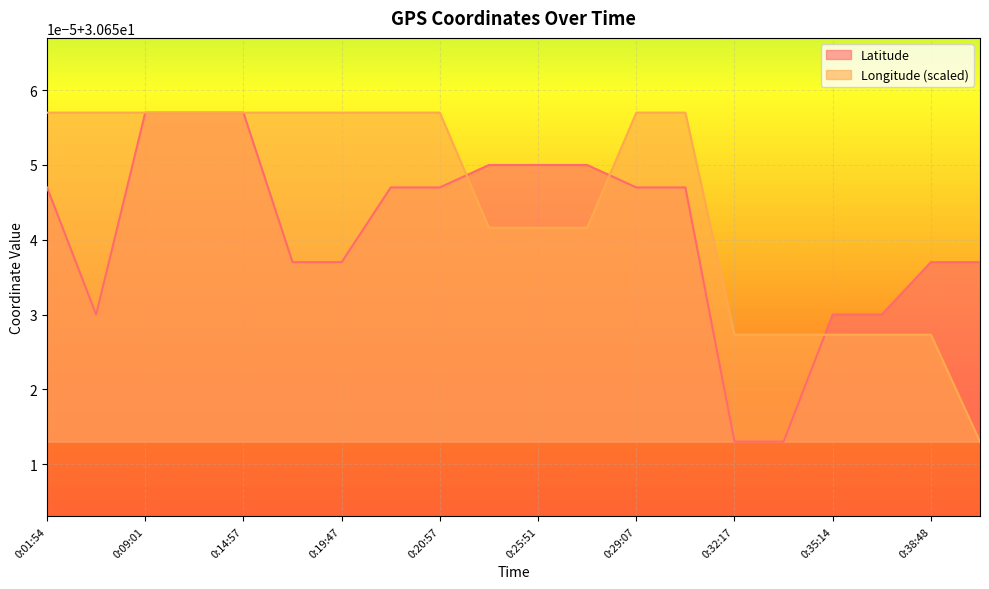

What is the label of the 12th point from the right?

0:20:57